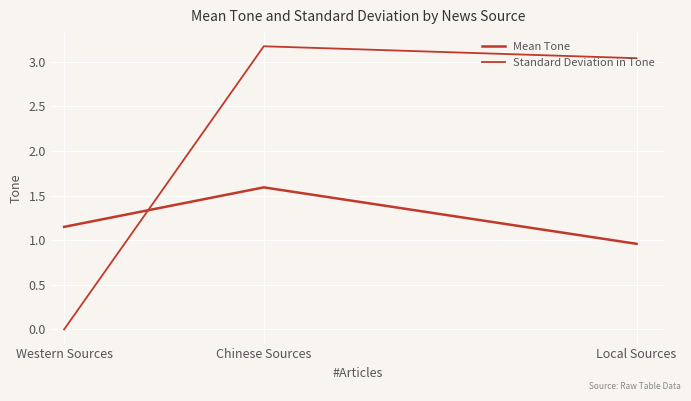

Is the value of Standard Deviation in Tone at Local Sources greater than the value of Mean Tone at Western Sources?

Yes